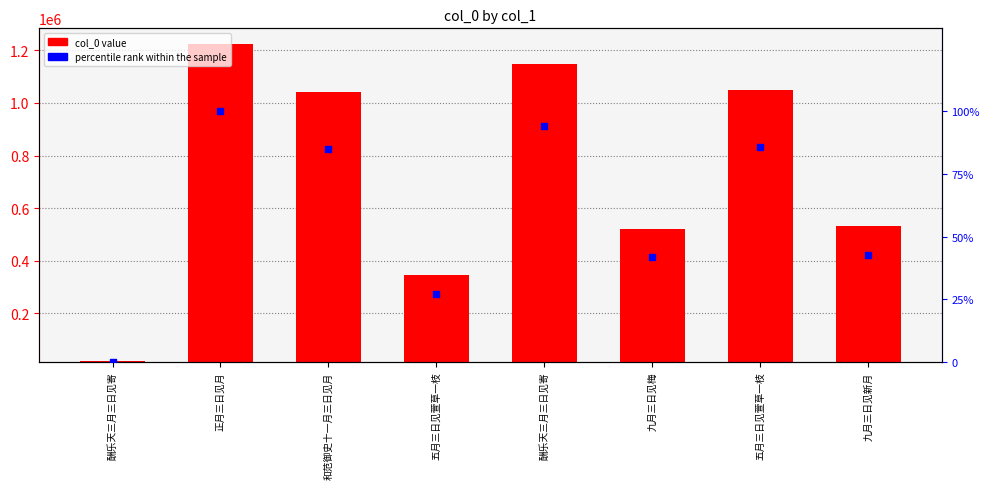

Which series contains the lowest Y value?

percentile rank within the sample